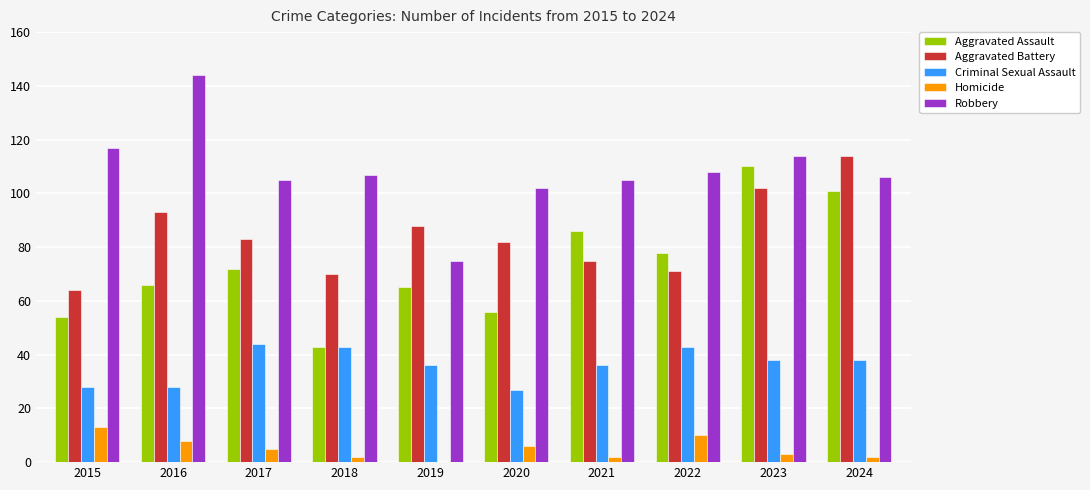

What are all the series names shown in the legend?

Aggravated Assault, Aggravated Battery, Criminal Sexual Assault, Homicide, Robbery